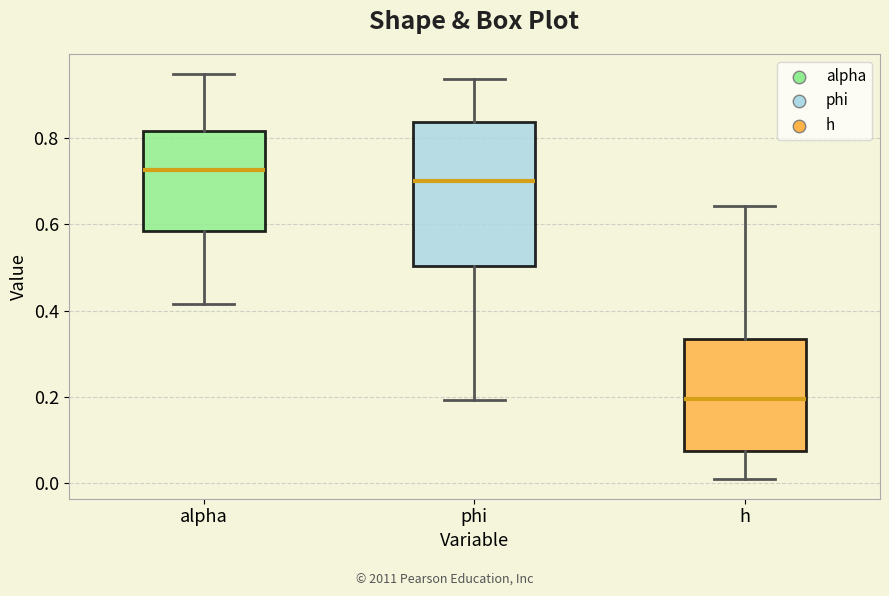

Where does the lower whisker of the box for phi end on the y-axis? The values are not printed on the chart, so give them approximately, as read against the axis.

0.20